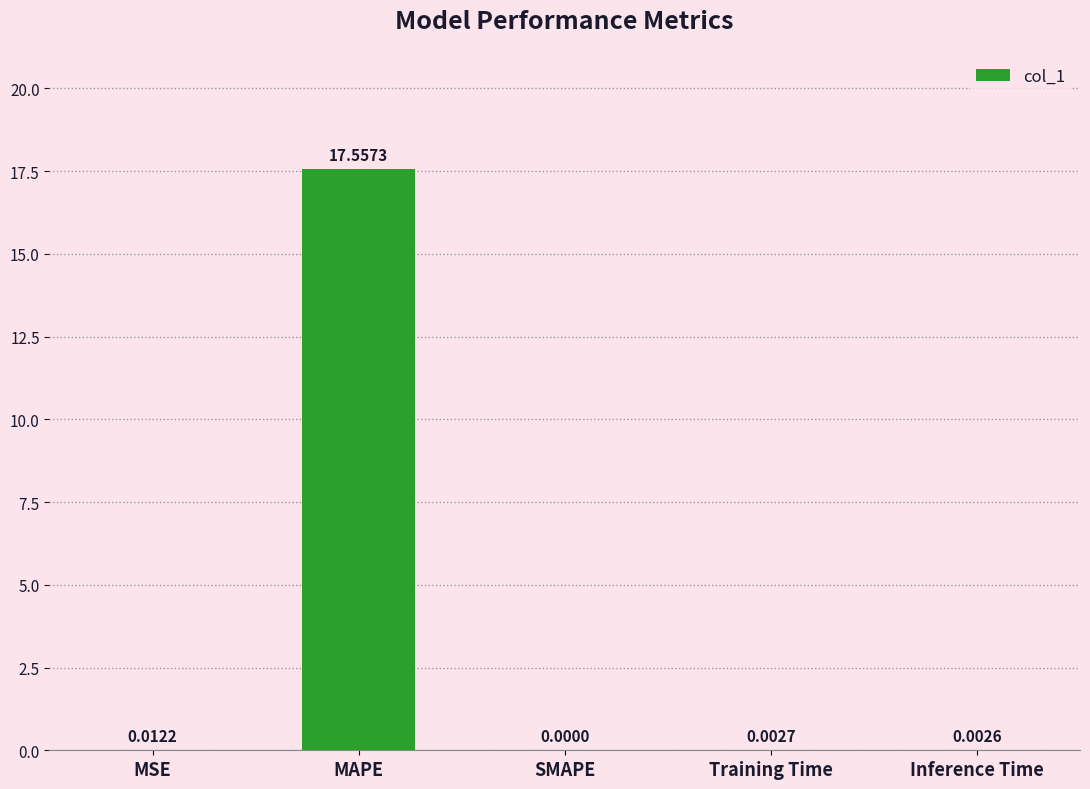

What is the greatest value displayed?

17.6